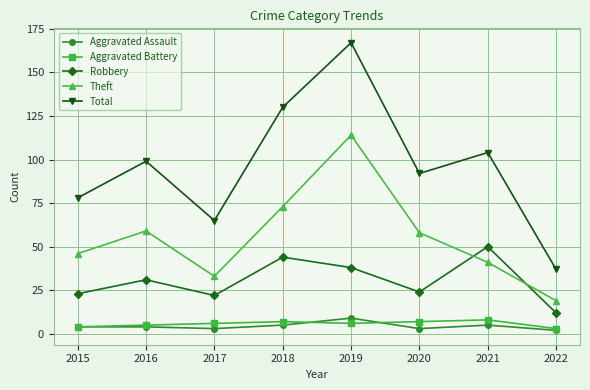

Rank the categories by Total value from lowest to highest.

2022, 2017, 2015, 2020, 2016, 2021, 2018, 2019